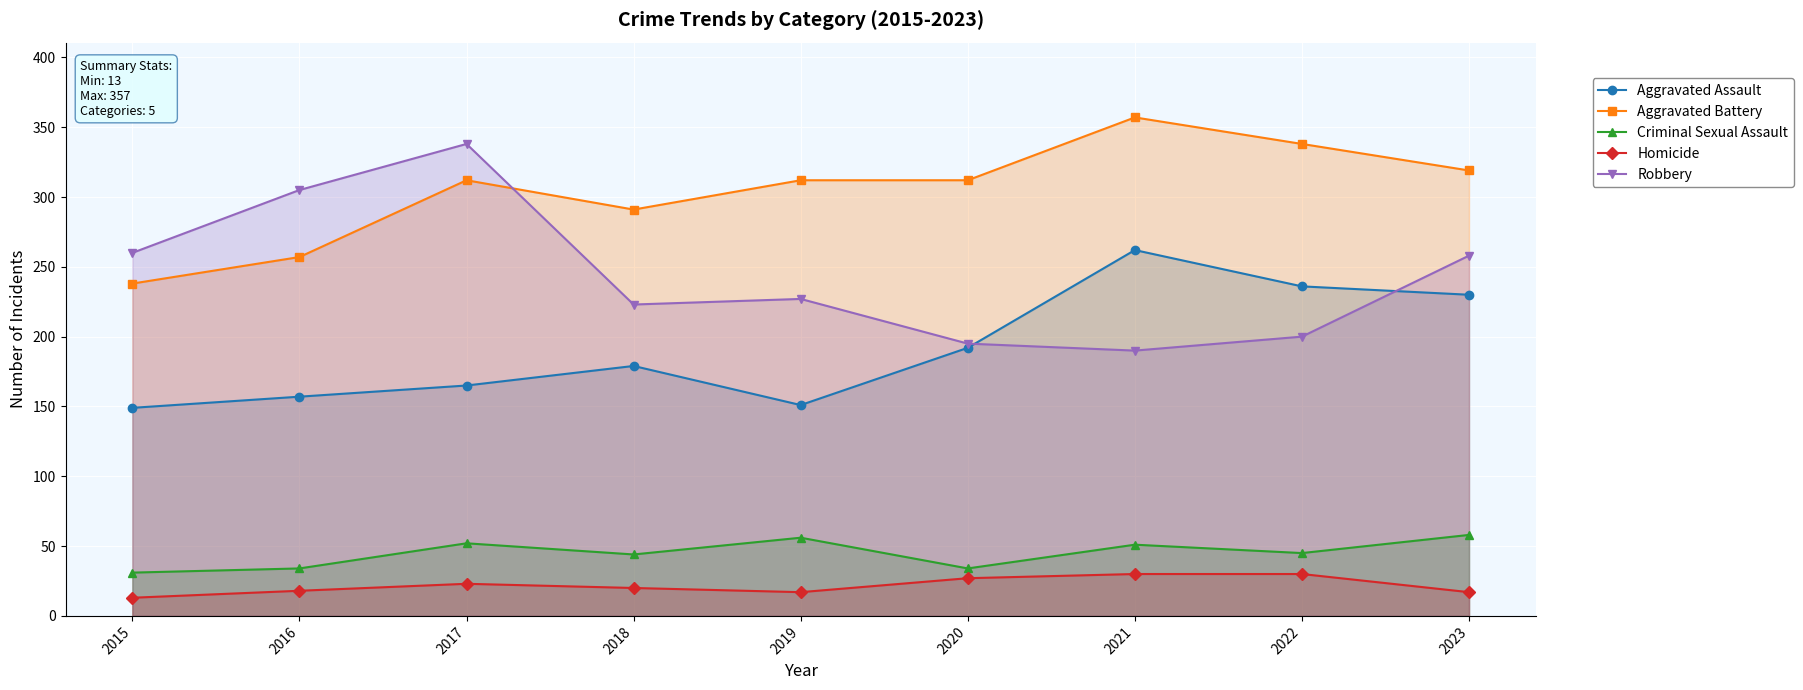

Reading left to right, what are all the values shown in this chart?

Aggravated Assault: 2015=149	2016=157	2017=165	2018=179	2019=151	2020=192	2021=262	2022=236	2023=230
Aggravated Battery: 2015=238	2016=257	2017=312	2018=291	2019=312	2020=312	2021=357	2022=338	2023=319
Criminal Sexual Assault: 2015=31	2016=34	2017=52	2018=44	2019=56	2020=34	2021=51	2022=45	2023=58
Homicide: 2015=13	2016=18	2017=23	2018=20	2019=17	2020=27	2021=30	2022=30	2023=17
Robbery: 2015=260	2016=305	2017=338	2018=223	2019=227	2020=195	2021=190	2022=200	2023=258